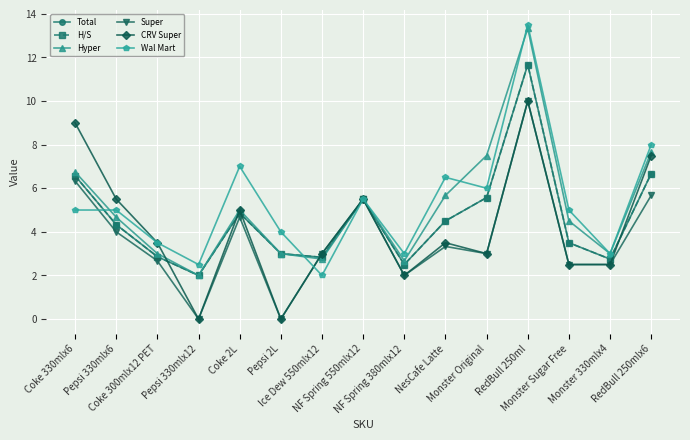

What is the average value of the Super series?

3.7